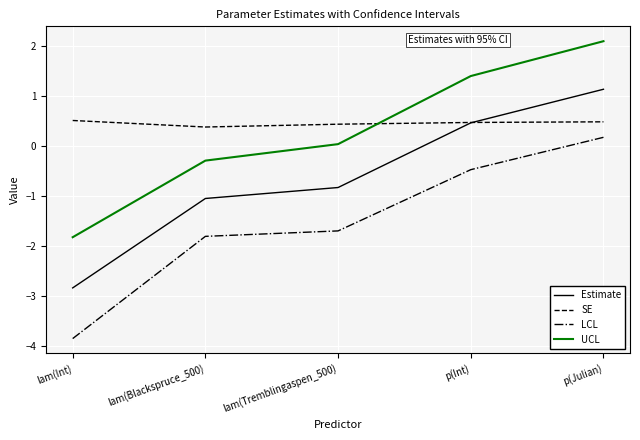

Between lam(Tremblingaspen_500) and p(Julian), which series saw the biggest shift?

UCL